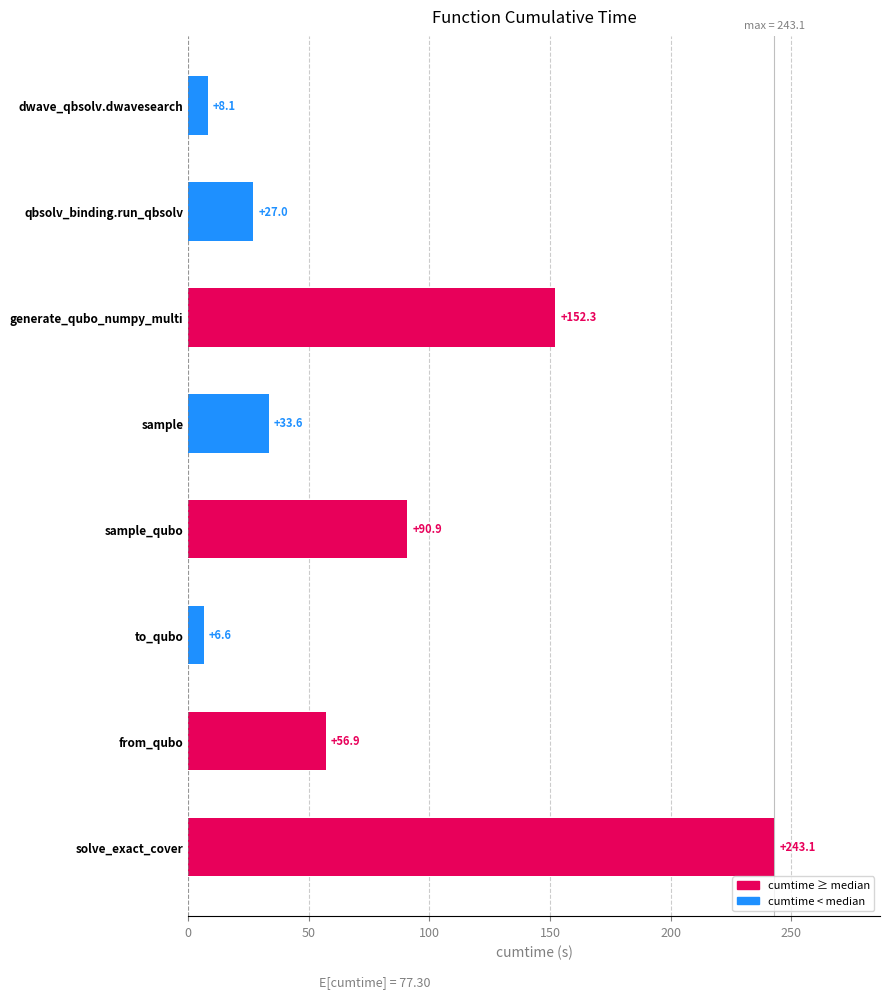

What position from the top is from_qubo?

7